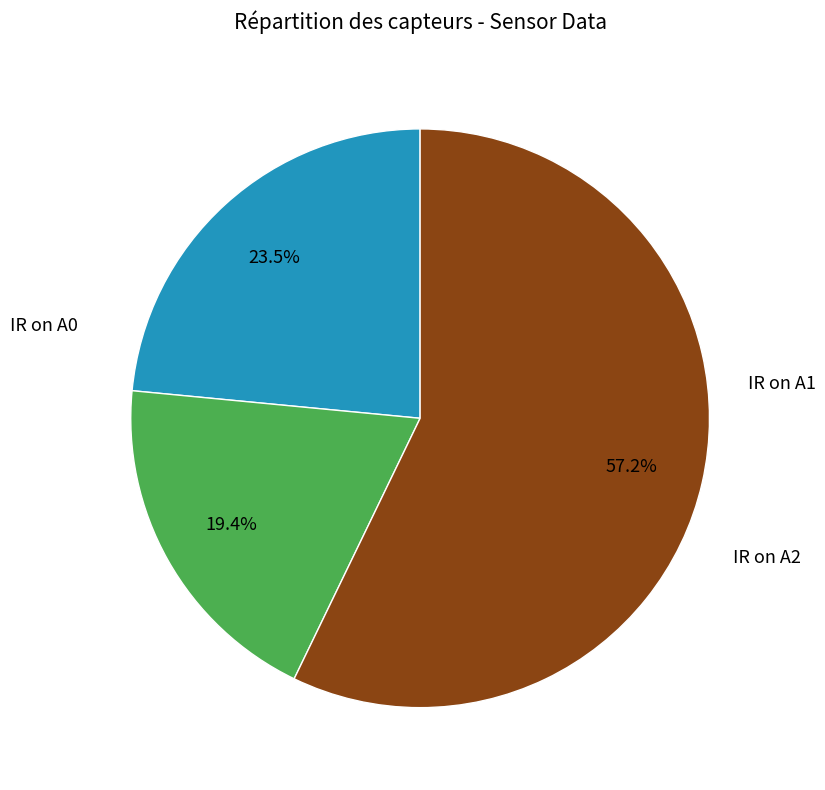

Does any single category account for the majority?

Yes